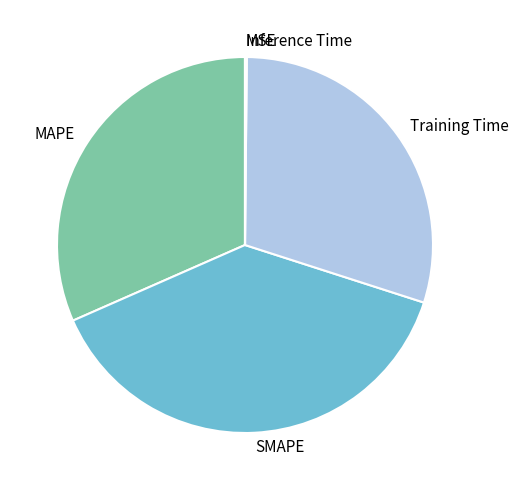

Which slice is the largest?

SMAPE